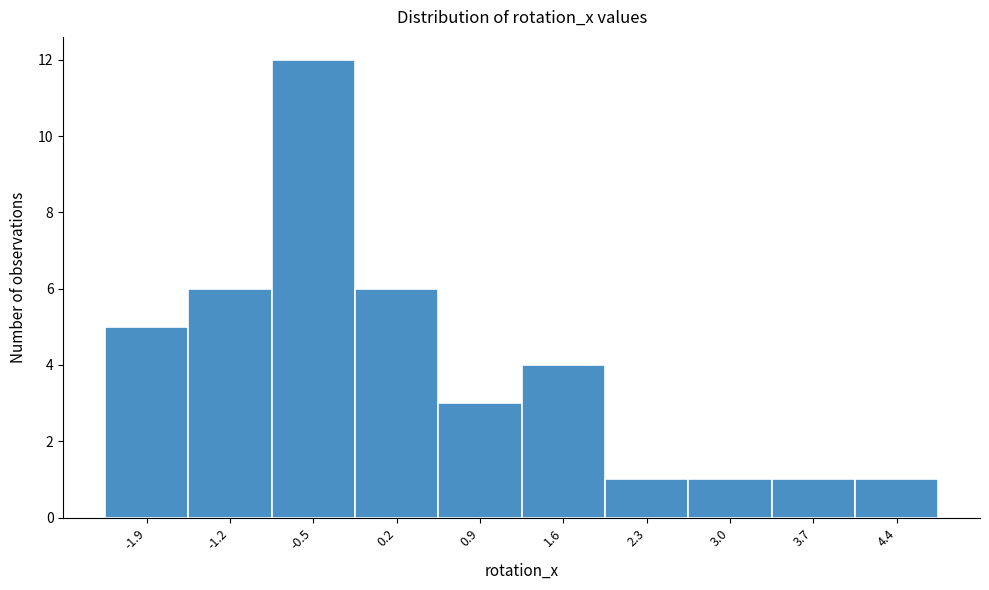

Reading left to right, extract all data points from this chart.

-1.9=5	-1.2=6	-0.5=12	0.2=6	0.9=3	1.6=4	2.3=1	3.0=1	3.7=1	4.4=1